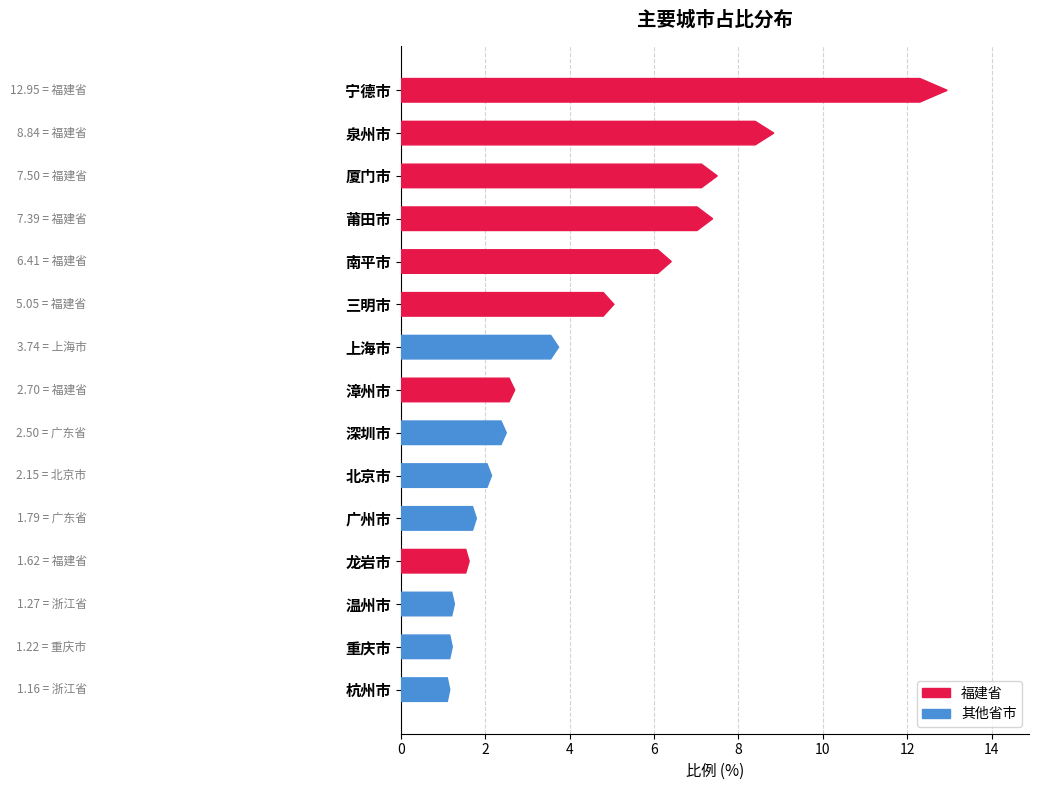

Reading left to right, what are all the values shown in this chart?

12.9	8.8	7.5	7.4	6.4	5.0	3.7	2.7	2.5	2.1	1.8	1.6	1.3	1.2	1.2